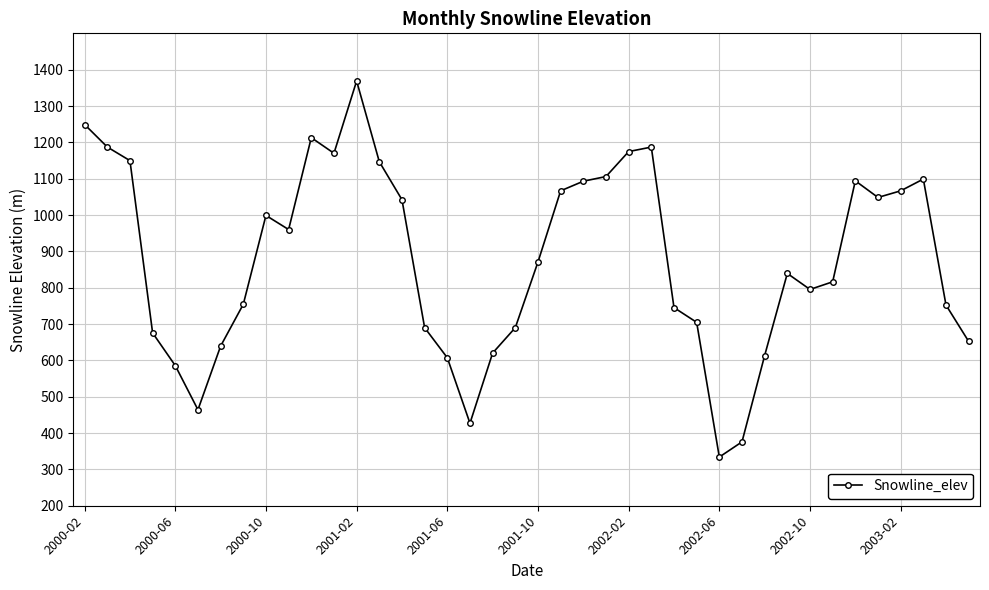

What is the maximum value shown in the chart?

1368.9